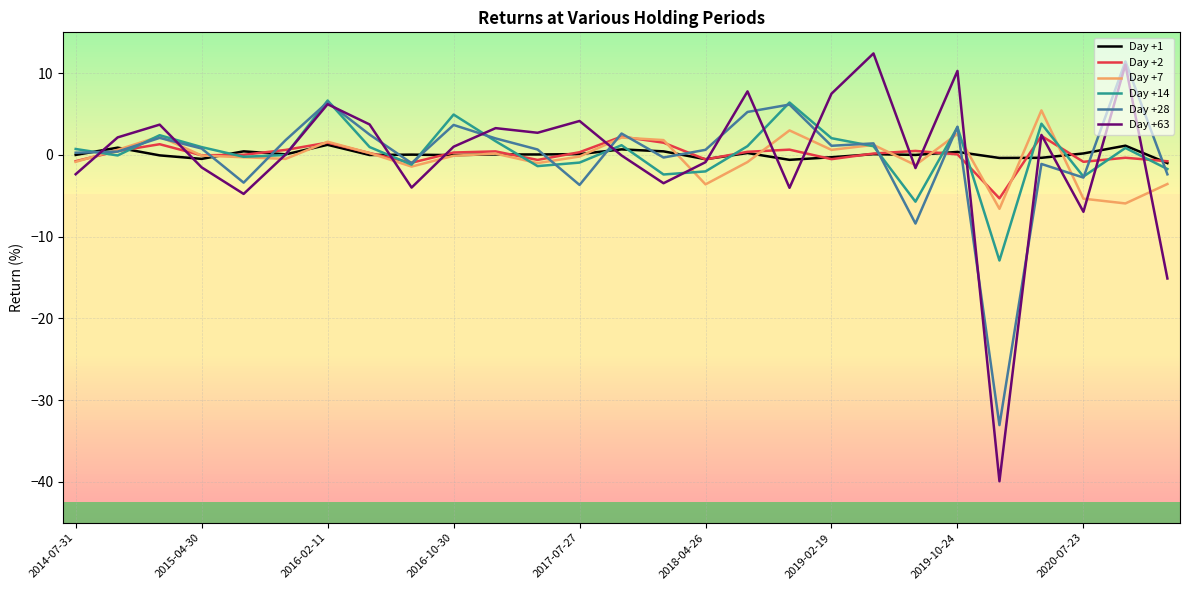

What is the smallest value displayed?

-39.9